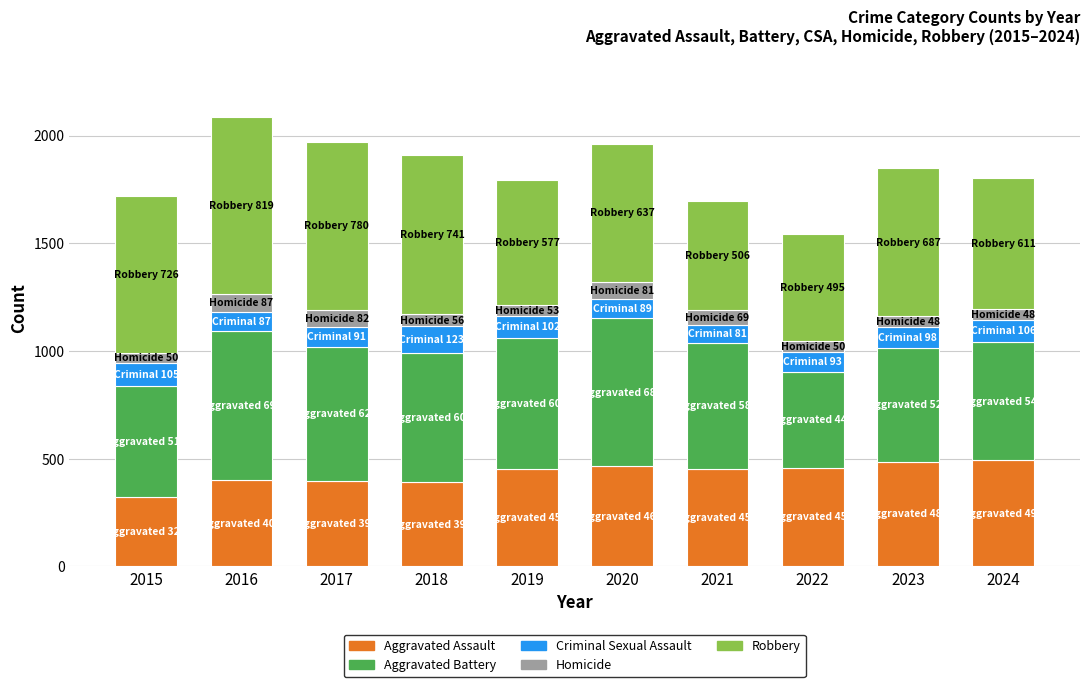

The value of Aggravated Assault at 2021 is 452. True or false?

True